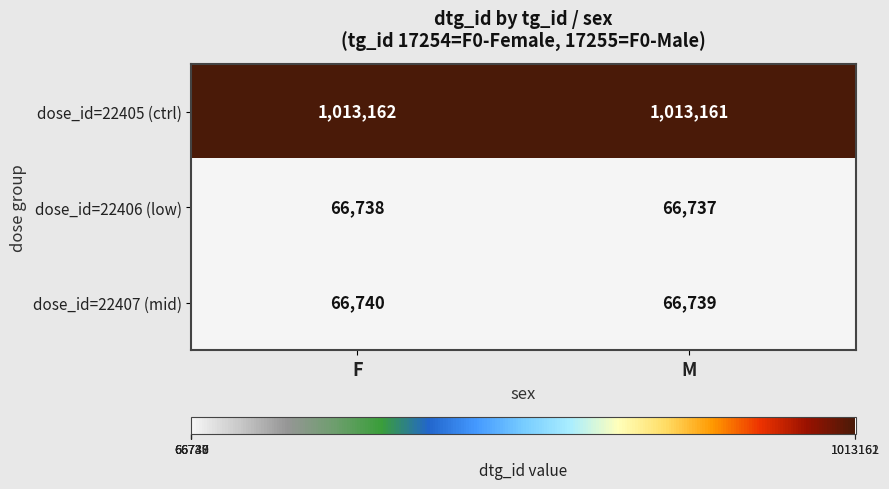

Is it true that dose_id=22407 (mid) equals 18738 at F?

False